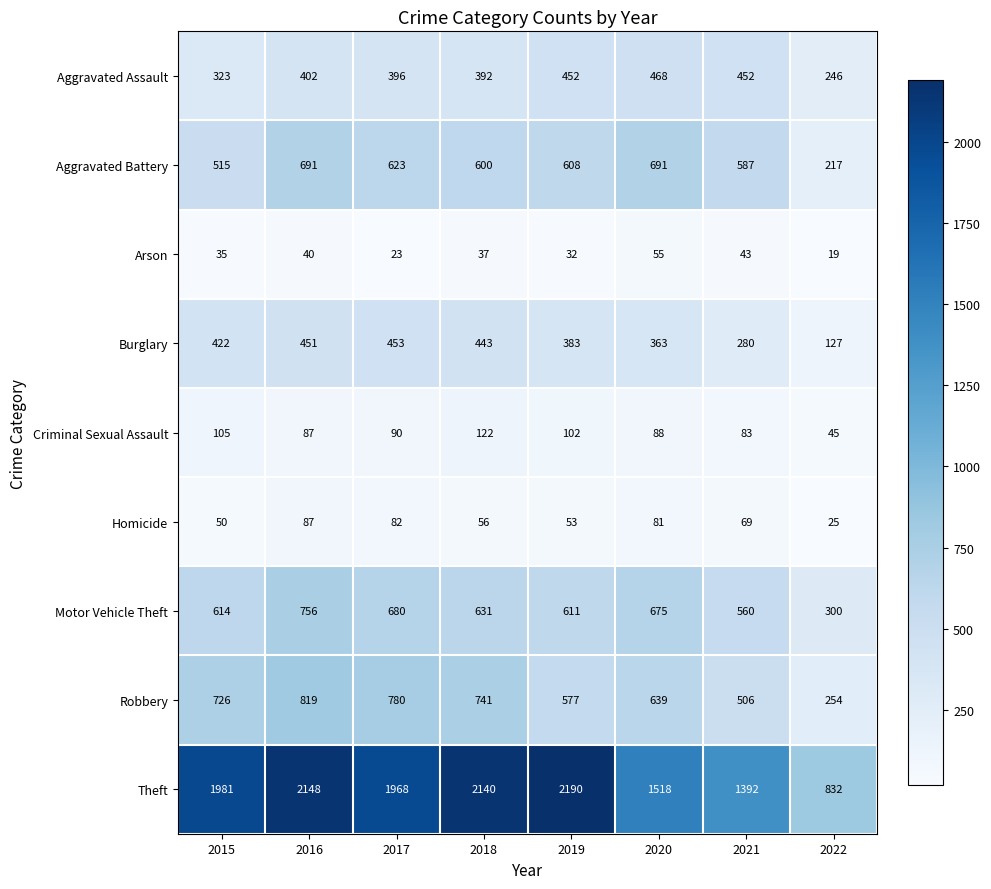

The value of Arson at 2019 is 32. True or false?

True